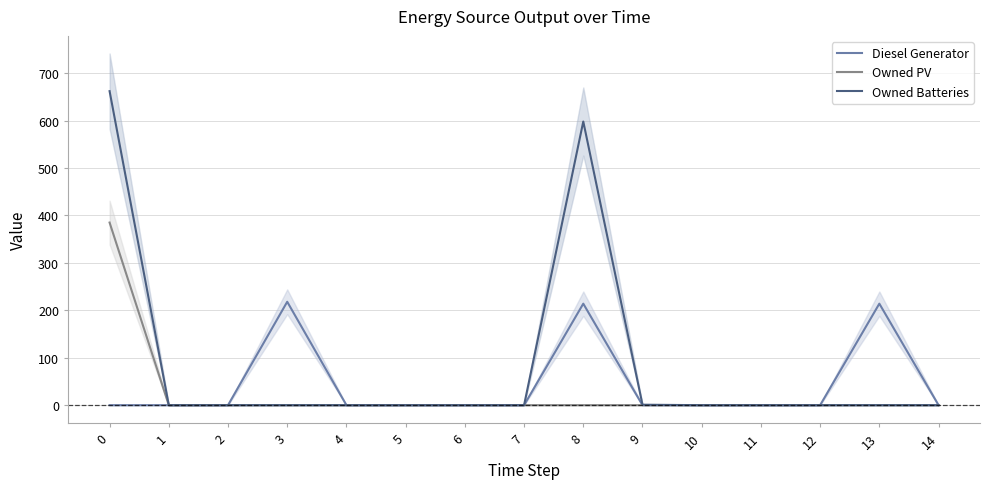

List the series in order of their peak value, lowest first.

Diesel Generator, Owned PV, Owned Batteries